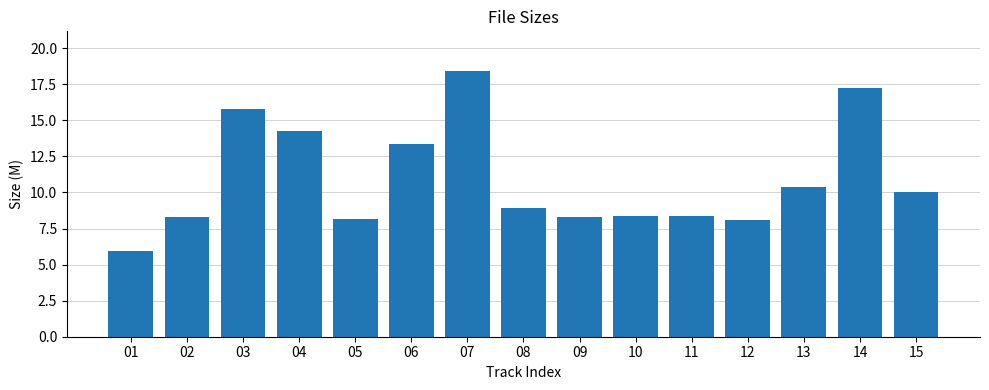

True or false: the data shows 1.9 at 09.

False